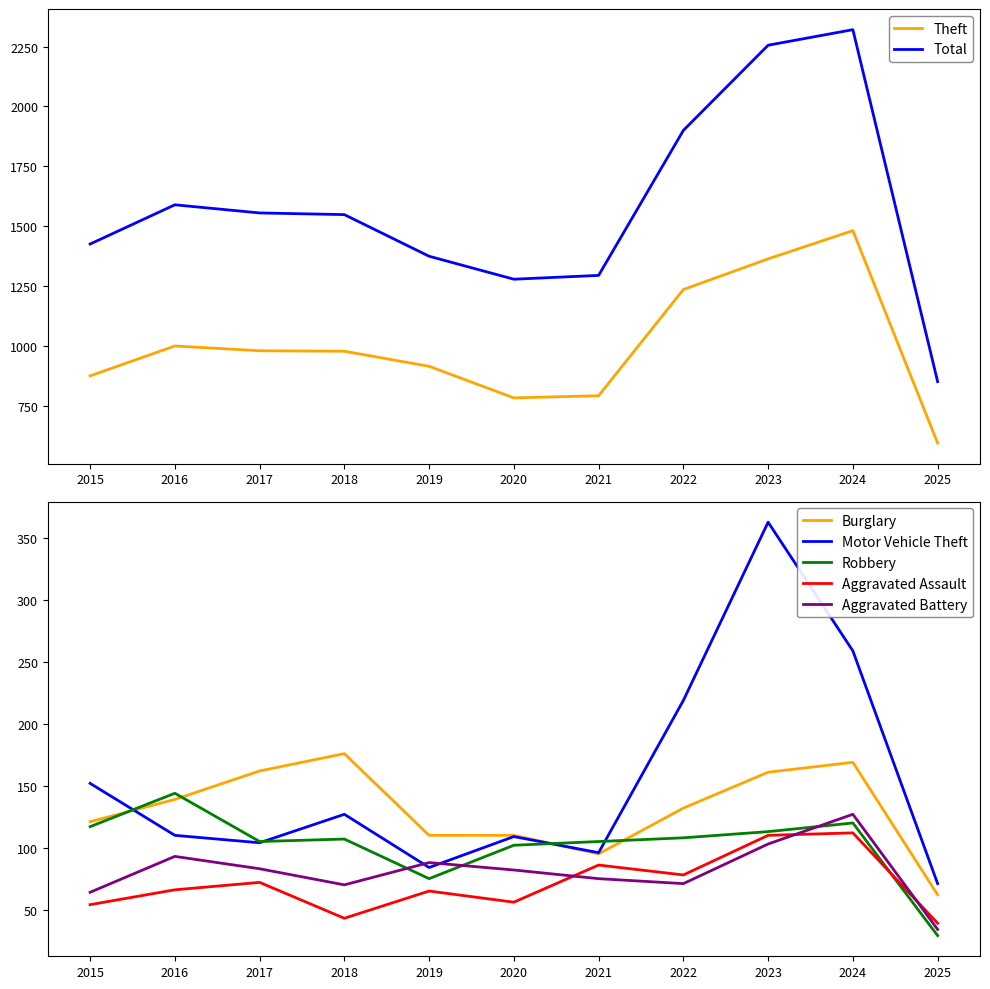

The Total series shows 1294 at 2021. True or false?

True